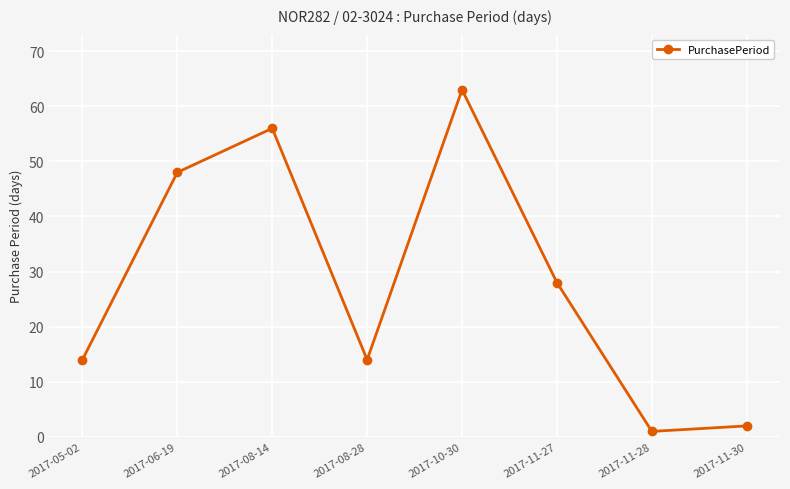

At which label does the data first exceed 28?

2017-06-19